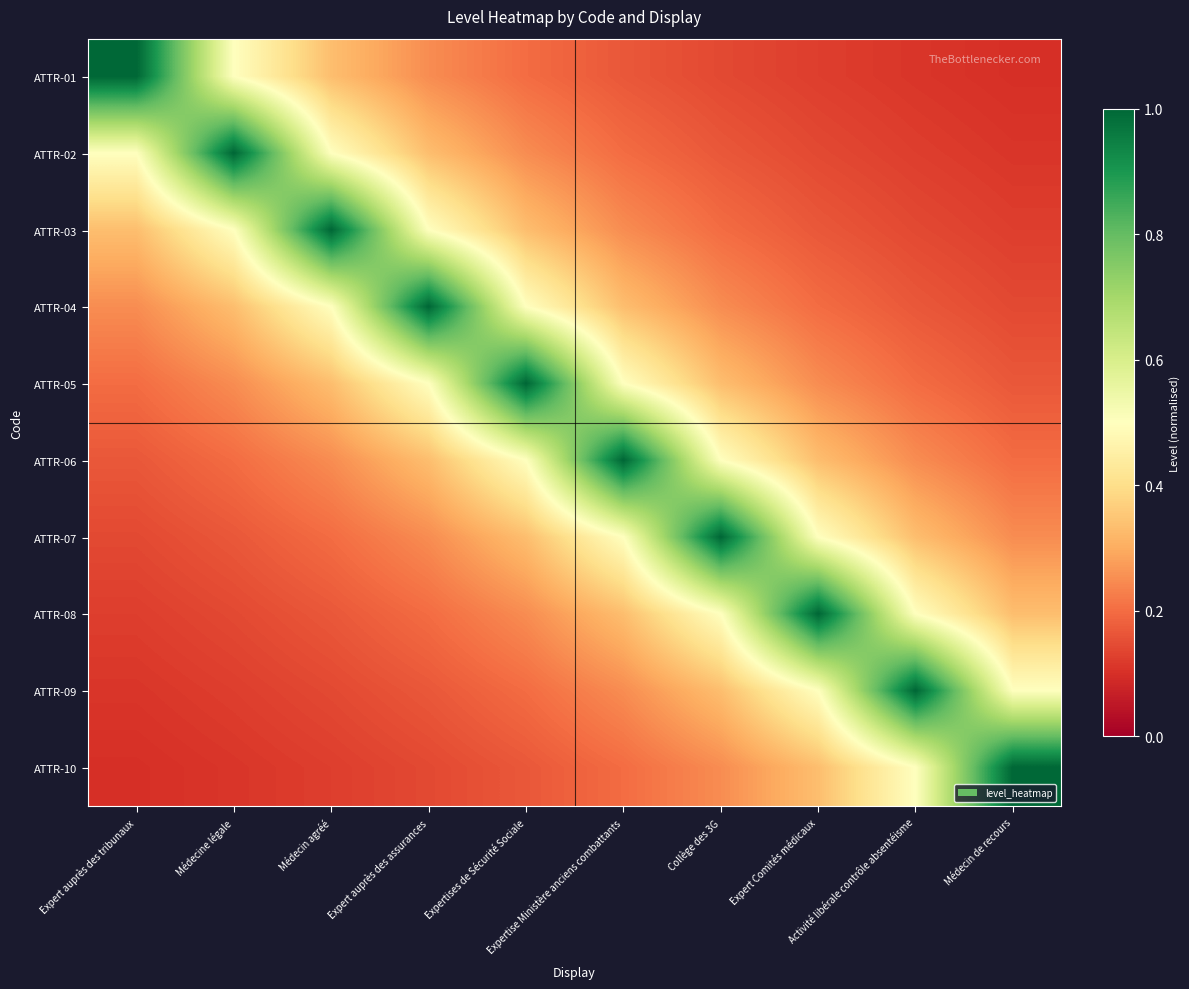

How many data points does each series have?

10